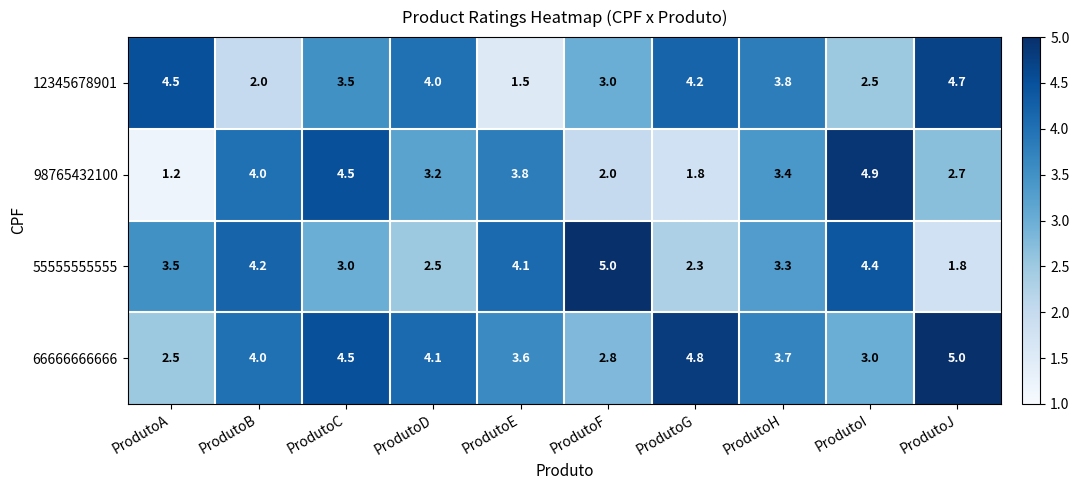

At which category is the sum across all series the highest?

ProdutoC